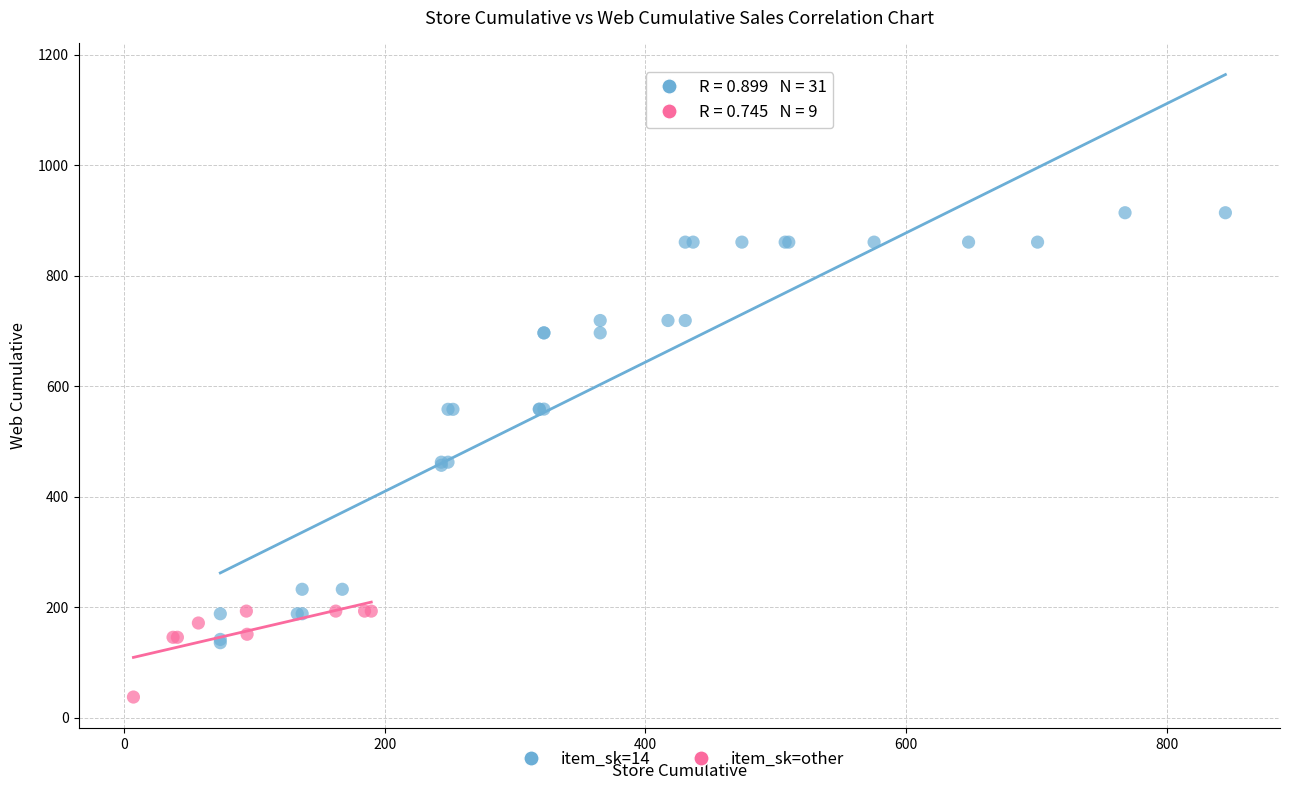

Which series contains the lowest Y value?

item_sk=other